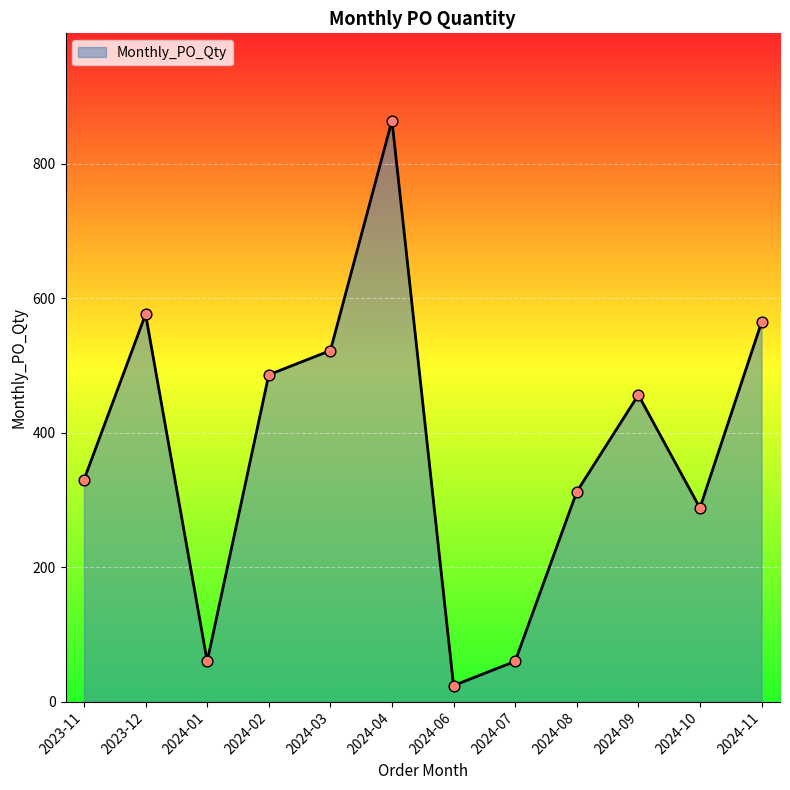

What is the ratio of the value at 2024-10 to the value at 2024-08?

0.9